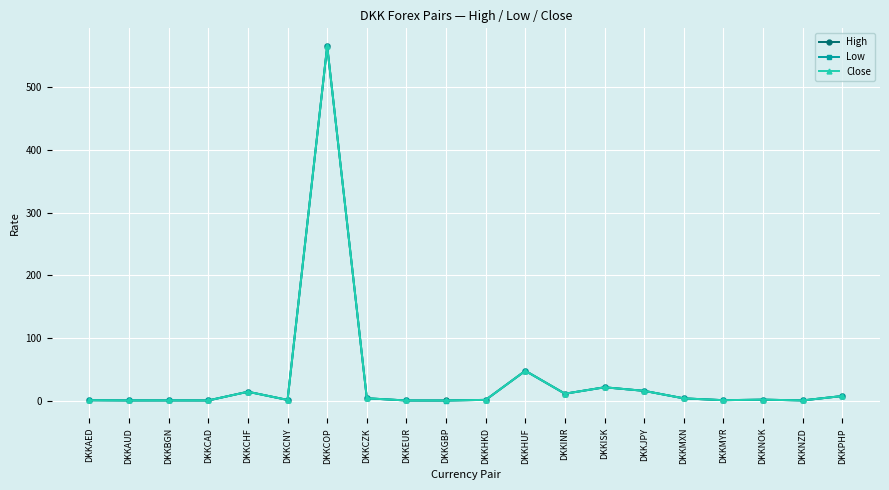

Does the chart display data point markers on the line(s)?

Yes